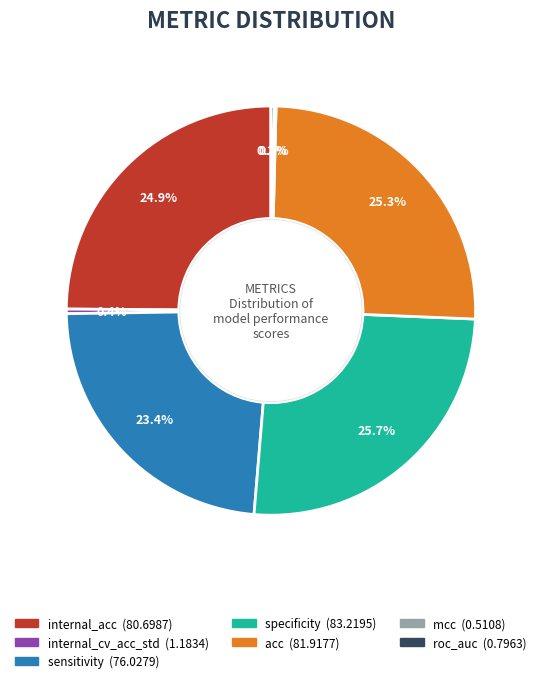

What percentage is the acc slice, to the nearest percent?

25%